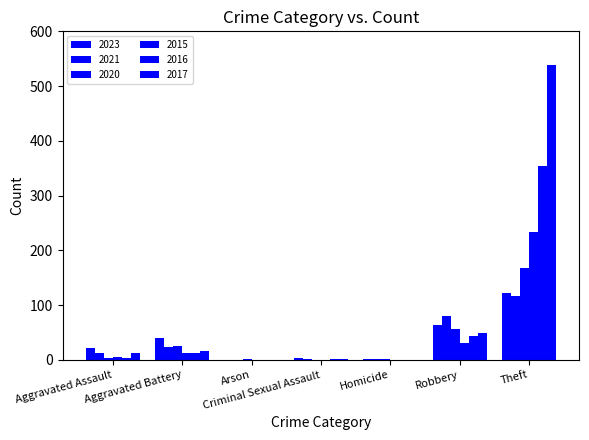

Are the bars grouped side by side (vs. stacked)?

Yes